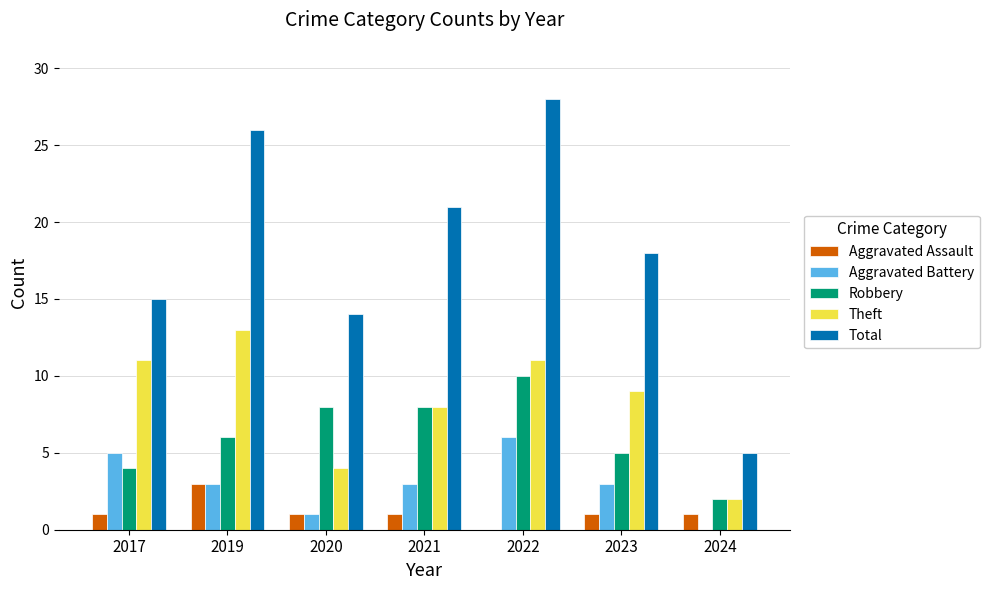

What is the maximum value shown in the chart?

28